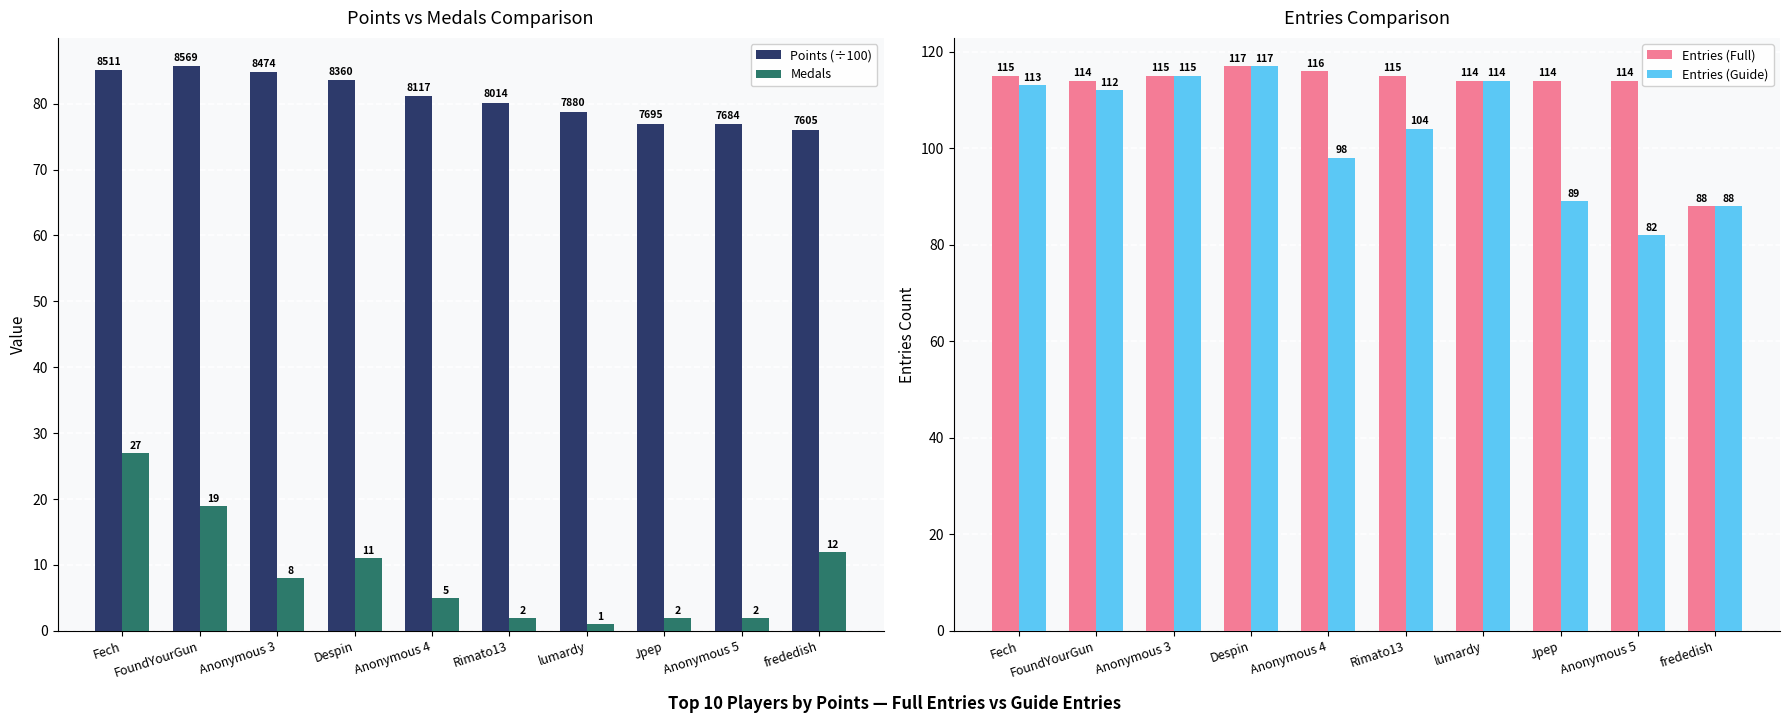

What is the average value of the Entries (Full) series?

112